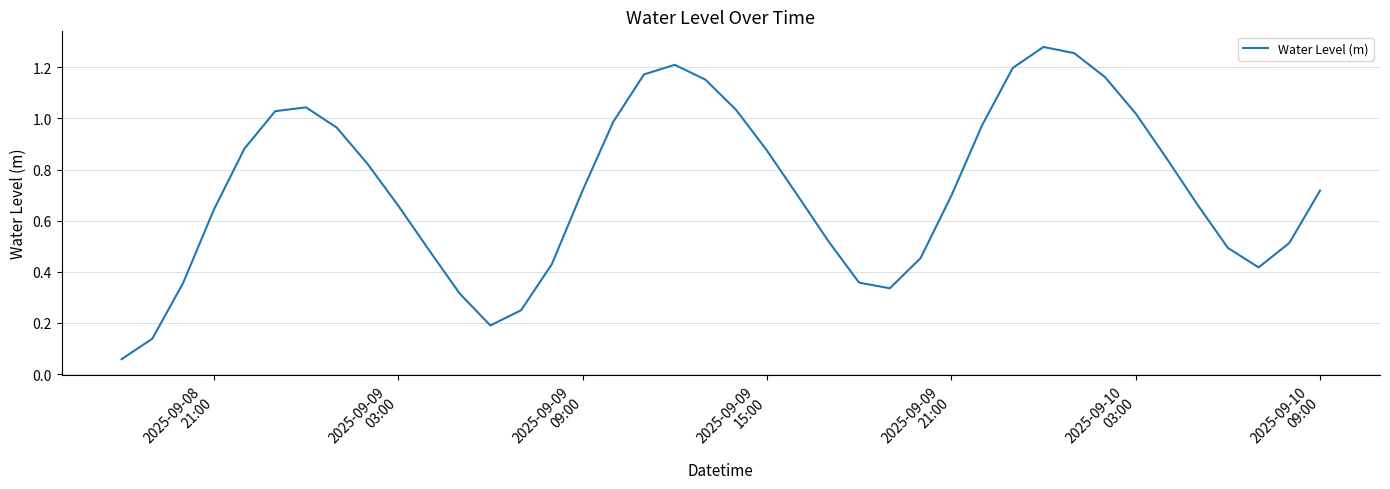

How many lines are shown in the chart?

1